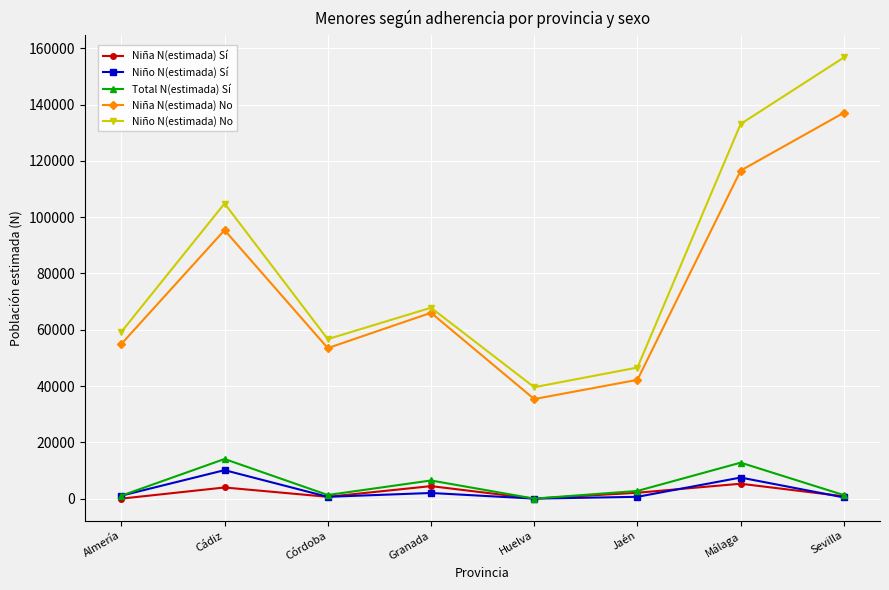

True or false: Total N(estimada) Sí and Niña N(estimada) No intersect in this chart.

False